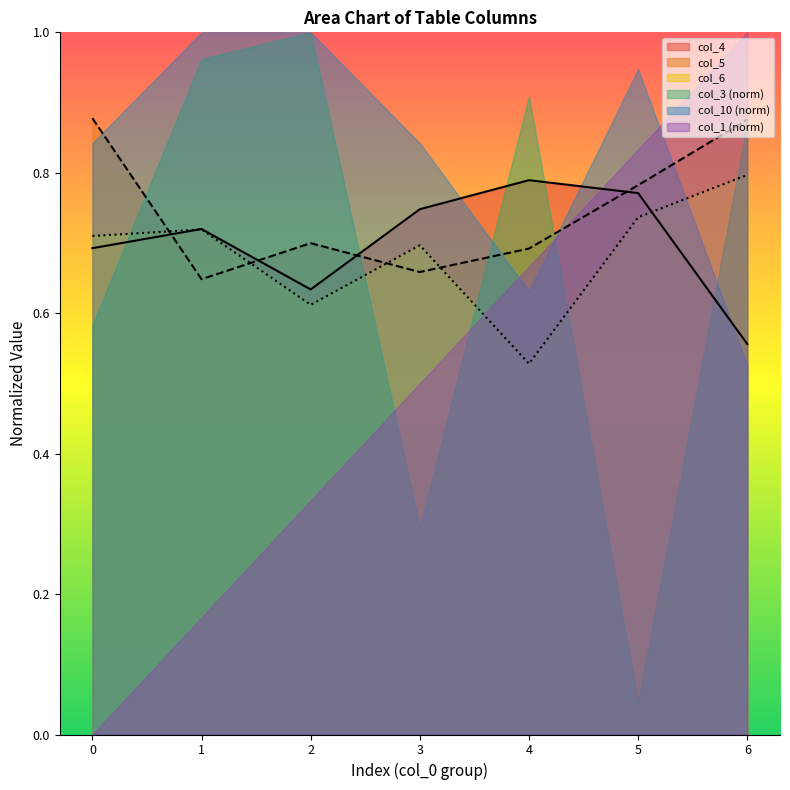

Between 2 and 5, which is larger?

5